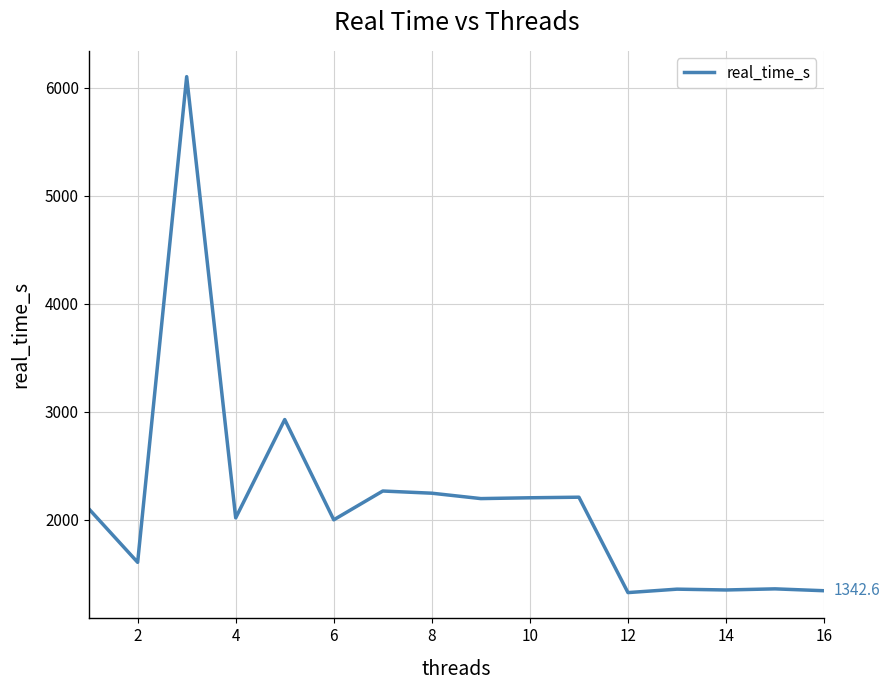

How many values exceed 2103?

8